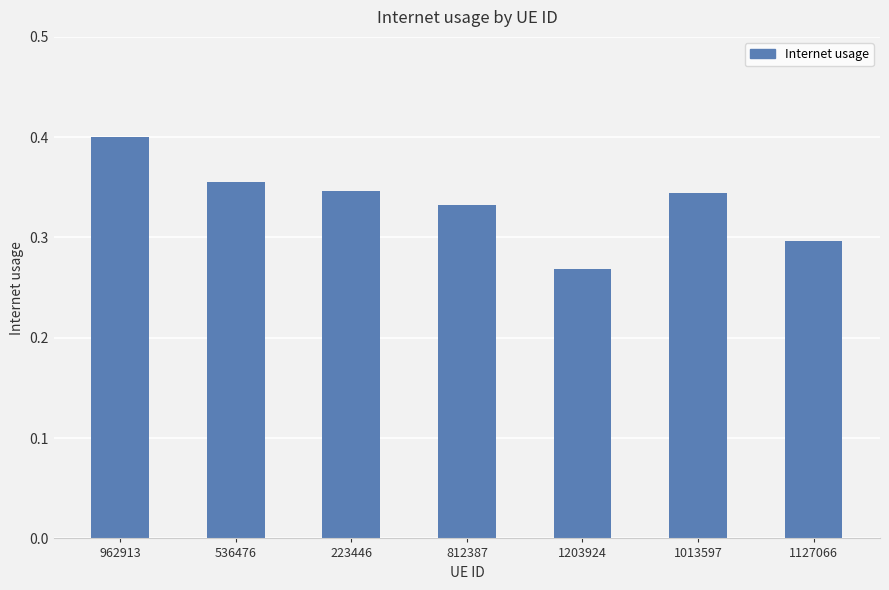

The value at 223446 is 0.3. True or false?

True